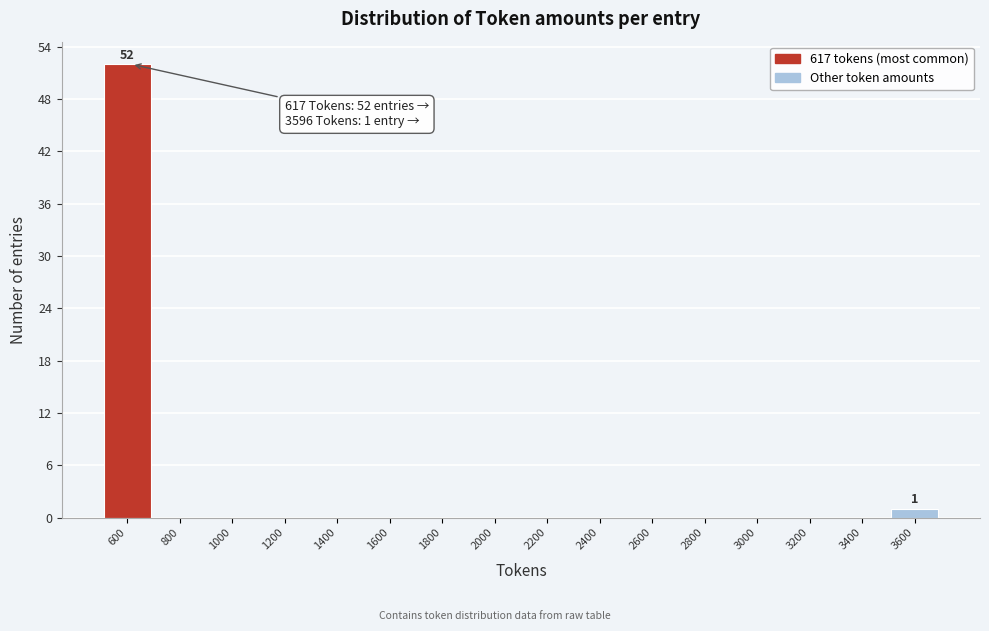

Reading left to right, extract all data points from this chart.

600=52	800=0	1000=0	1200=0	1400=0	1600=0	1800=0	2000=0	2200=0	2400=0	2600=0	2800=0	3000=0	3200=0	3400=0	3600=1